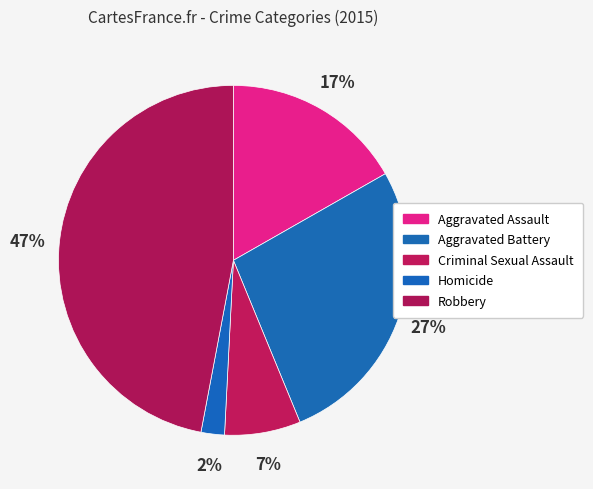

Combined, what portion of the pie is Homicide and Robbery?

49.2%